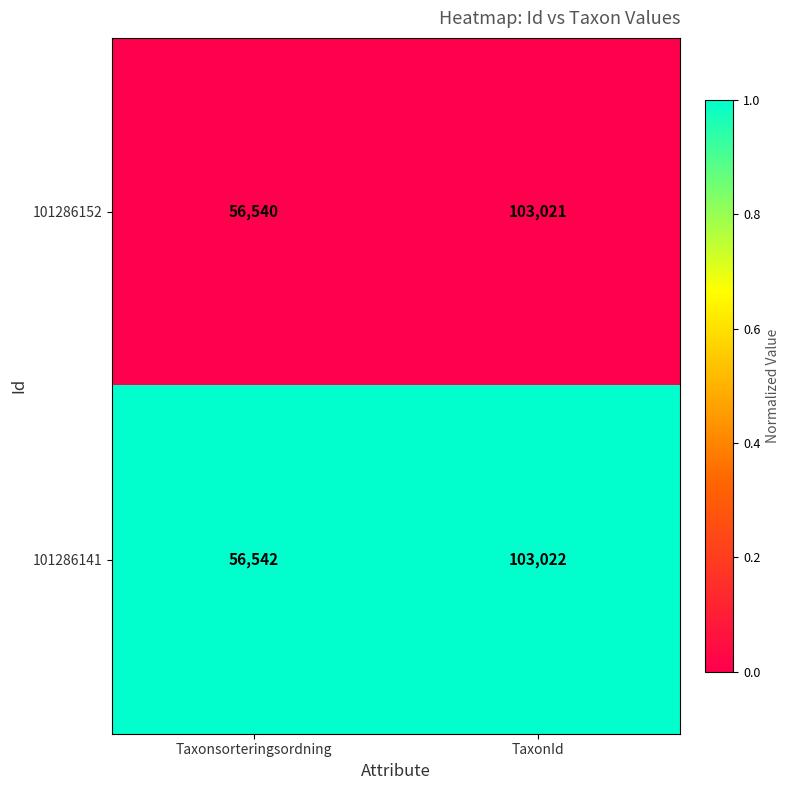

Which series has the widest spread of values?

101286152